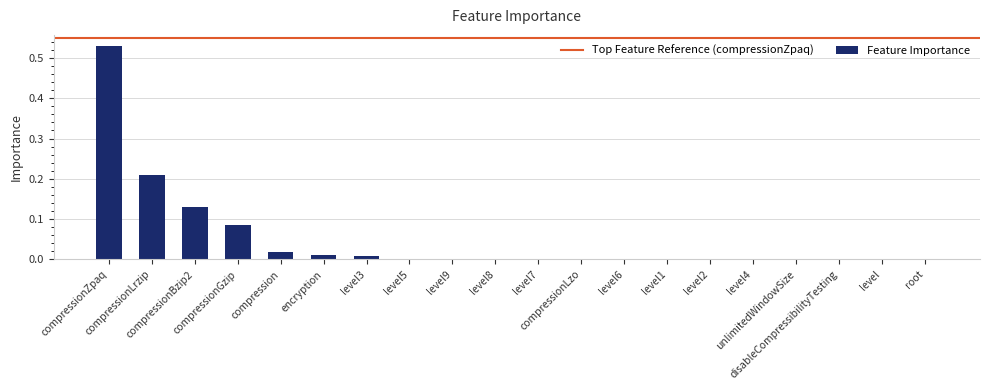

What is the sum of all values?

1.0